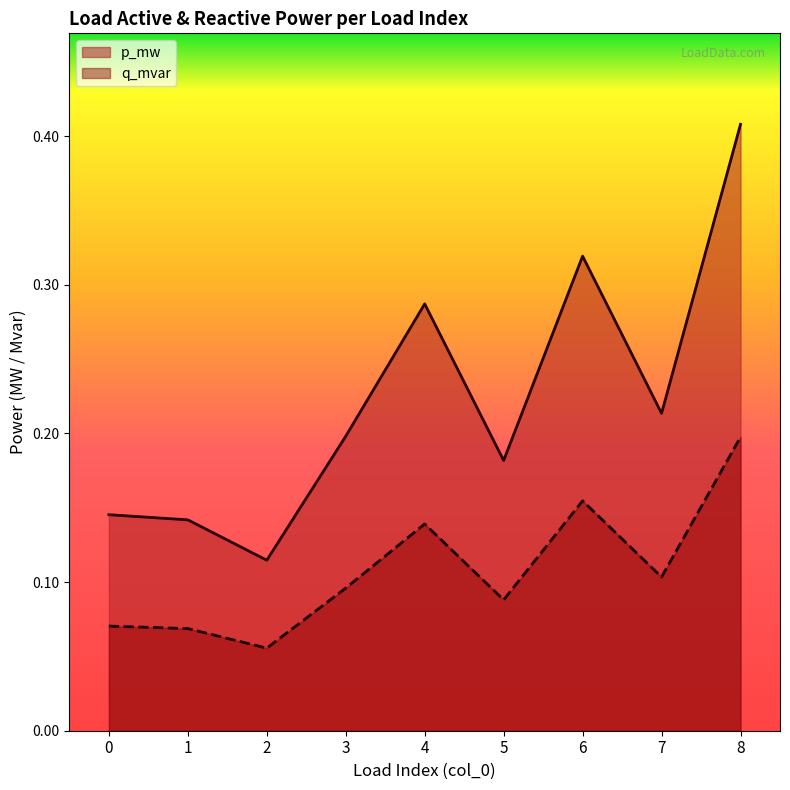

Does the chart have visible grid lines?

No